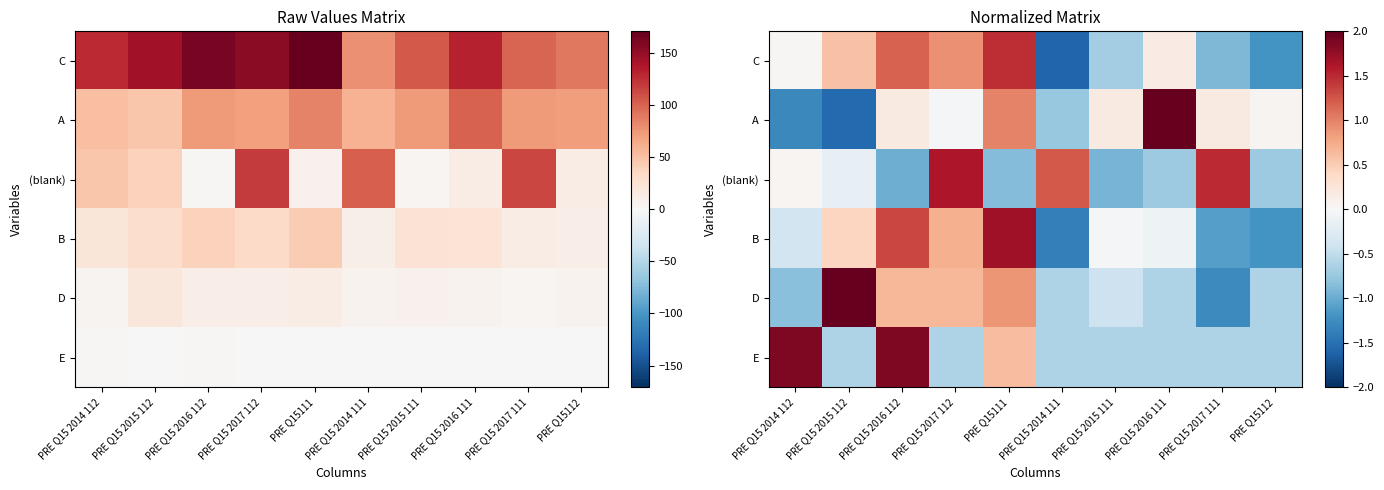

At how many categories does at least one series exceed 0?

10